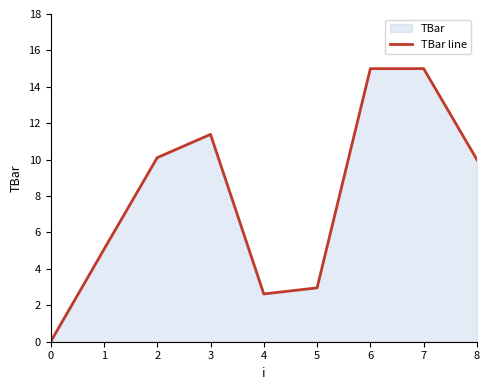

Which has a higher value, 1 or 0?

1